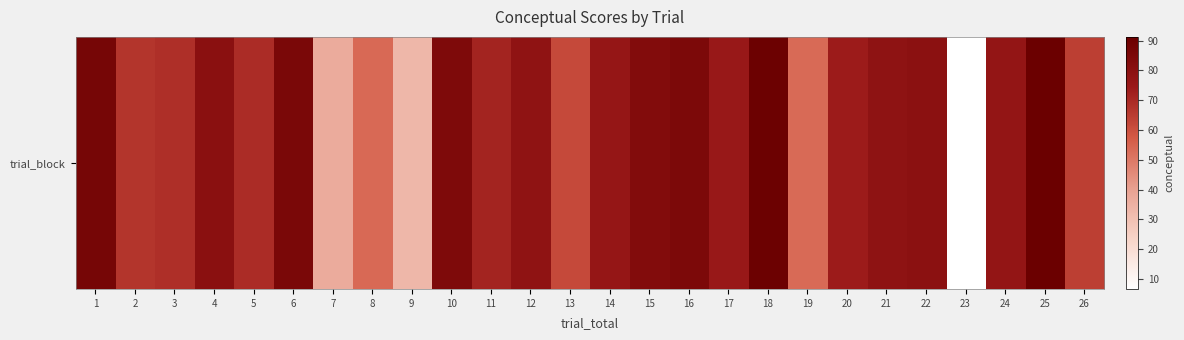

The chart shows a value of 73.9 at 20. True or false?

True